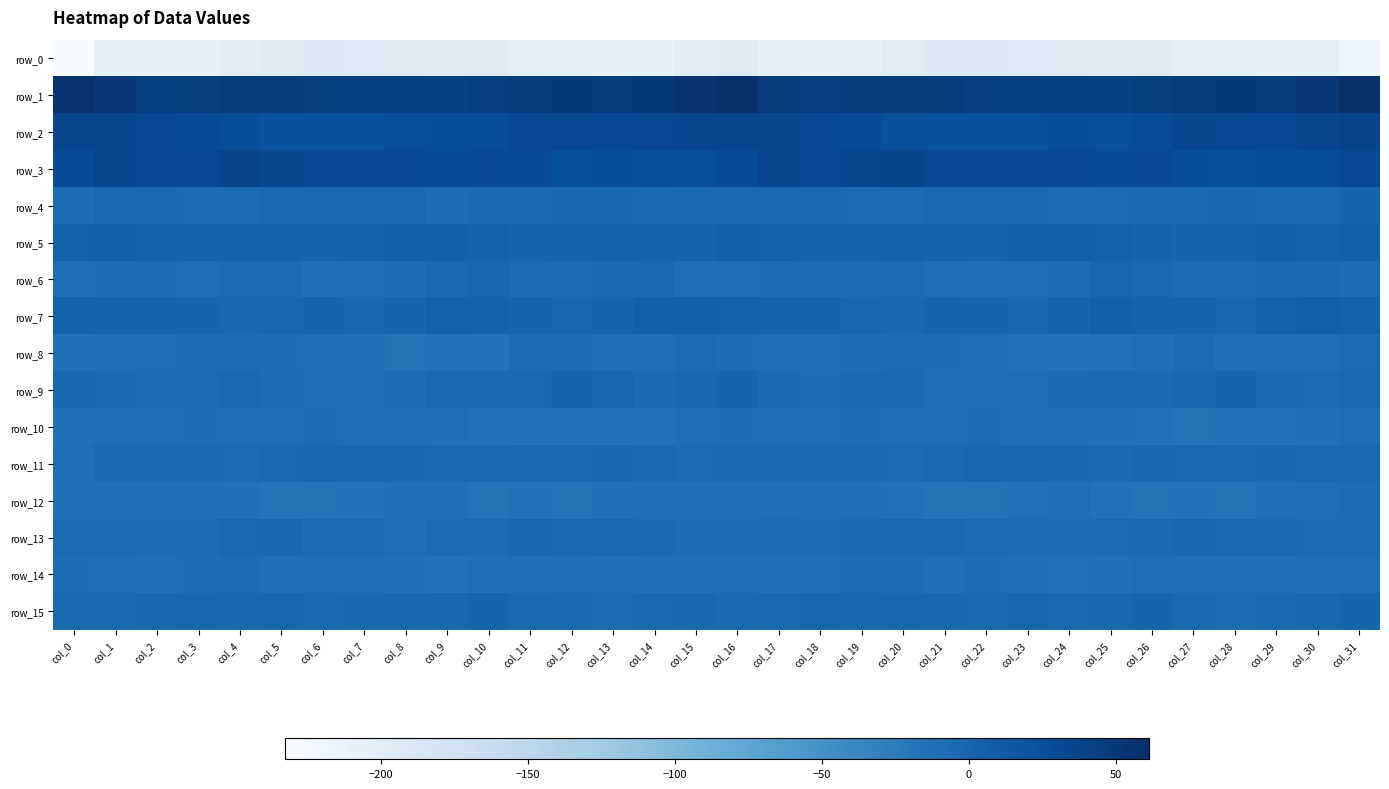

What is the sum of the row_0 values at col_3 and col_25?

-399.9